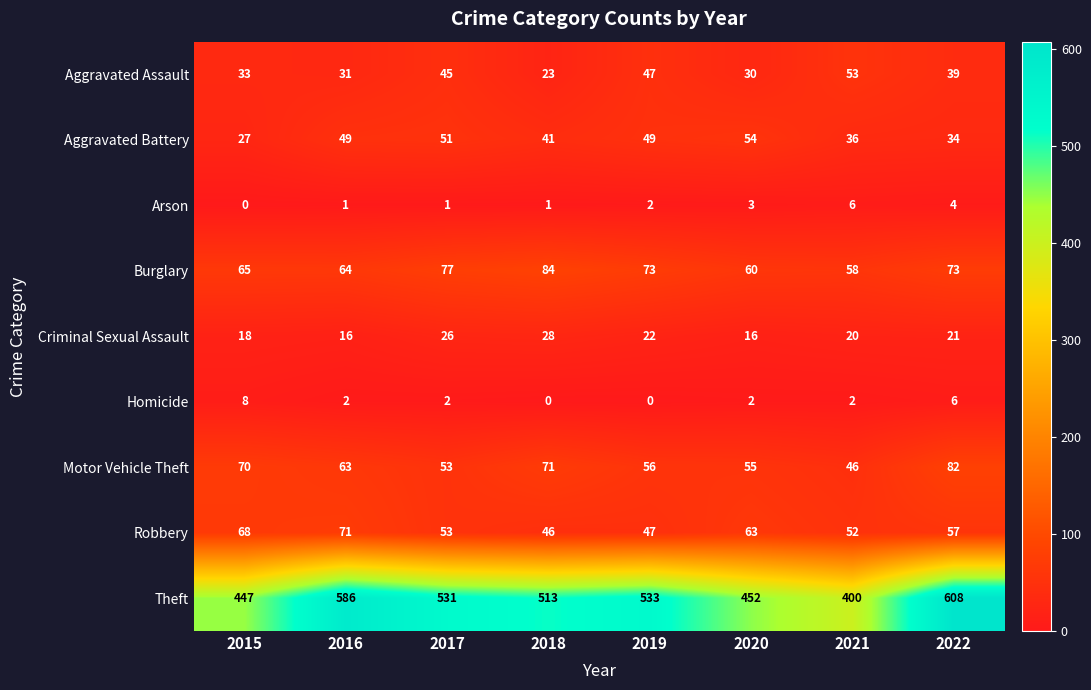

At how many categories does at least one series exceed 280?

8